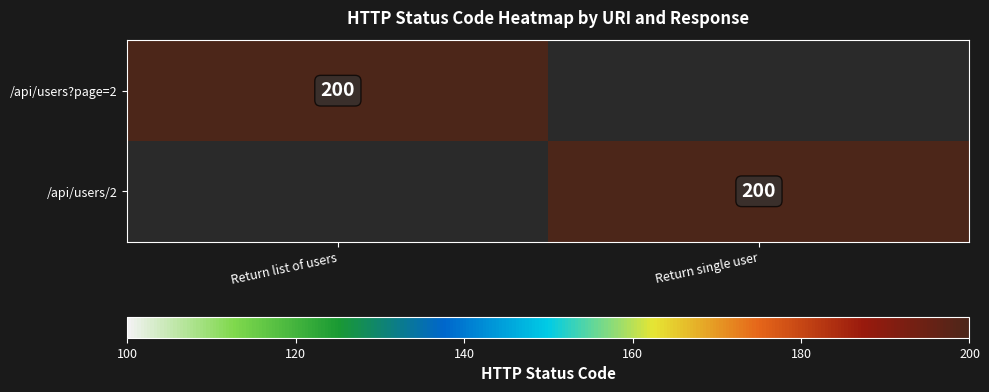

The /api/users?page=2 series shows 279 at Return list of users. True or false?

False